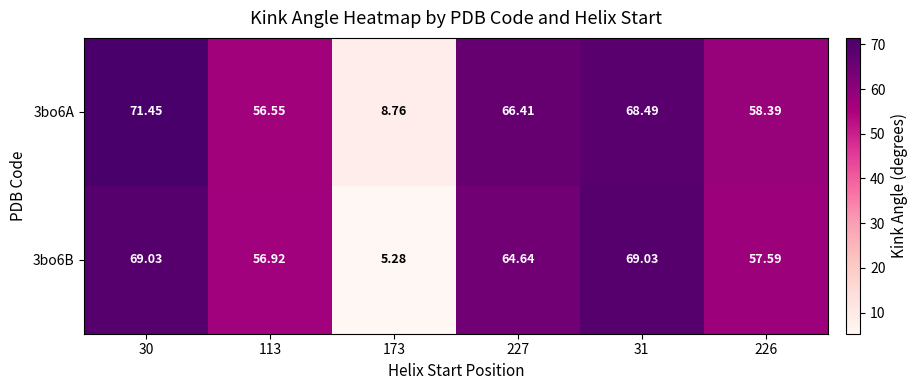

Is the value of 3bo6A at 173 greater than the value of 3bo6B at 226?

No